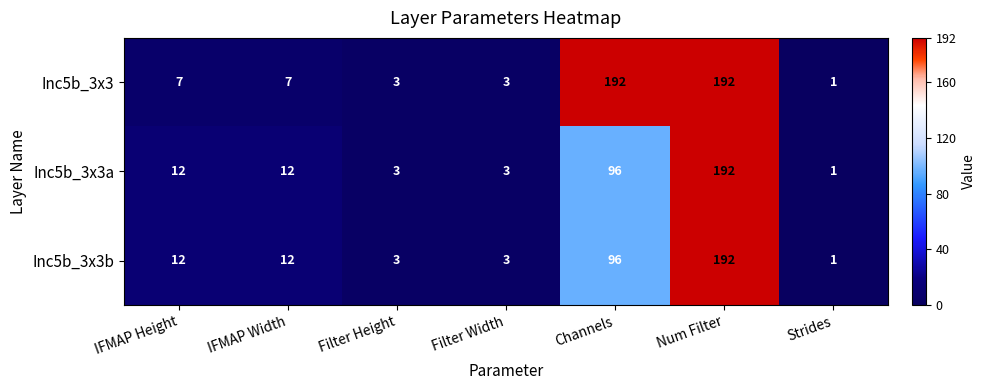

How many categories are shown in the chart?

7